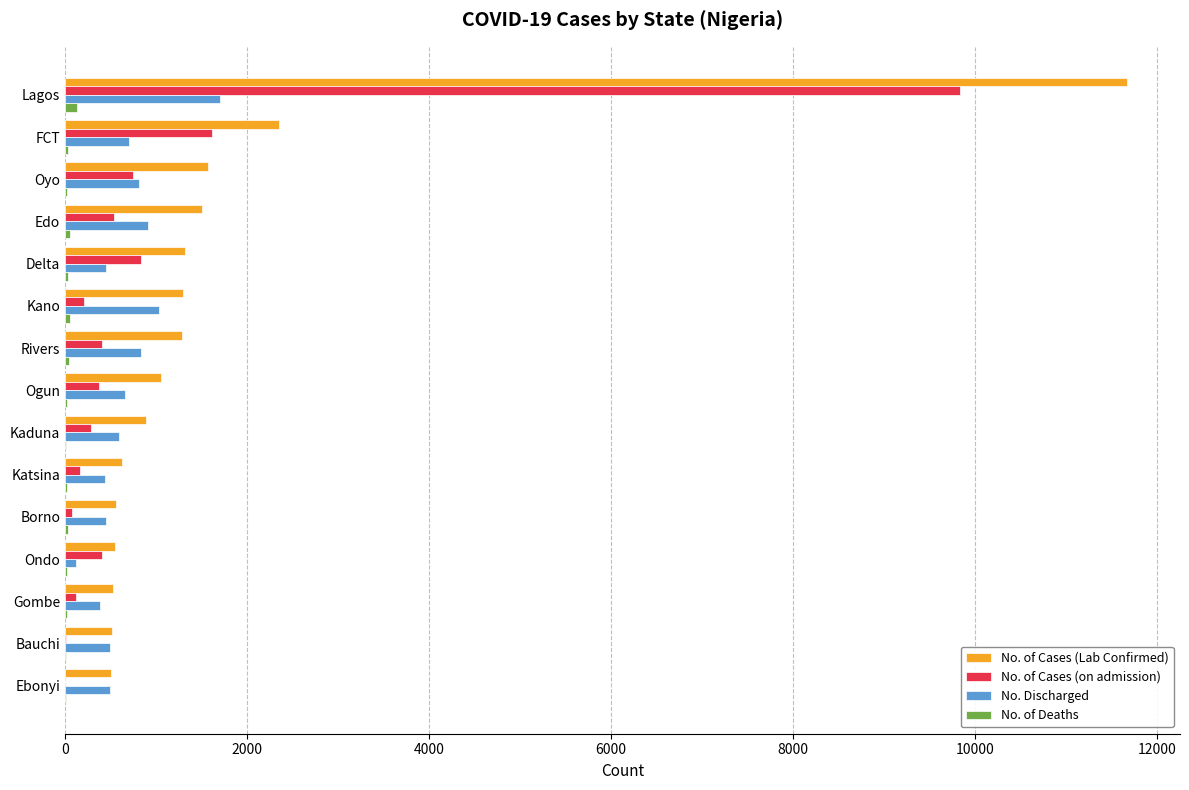

Which series has the largest total across all categories?

No. of Cases (Lab Confirmed)